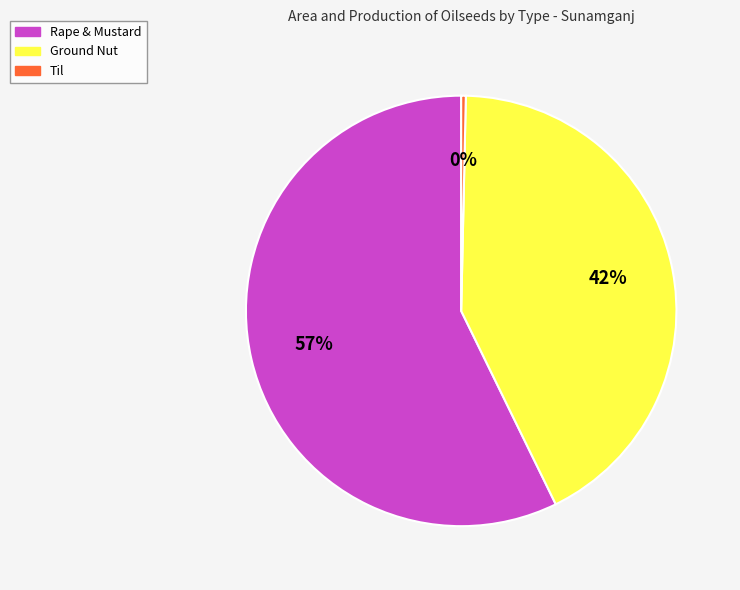

Does Rape & Mustard represent more than half of the total?

Yes